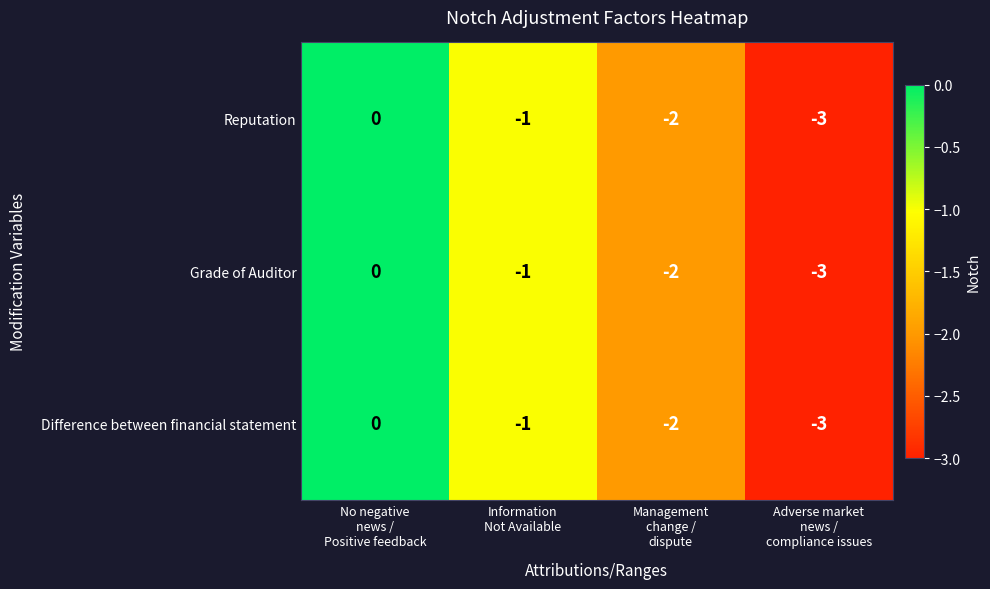

Reading left to right, list all the values displayed in this chart.

Reputation: 0	-1	-2	-3
Grade of Auditor: 0	-1	-2	-3
Difference between financial statement: 0	-1	-2	-3